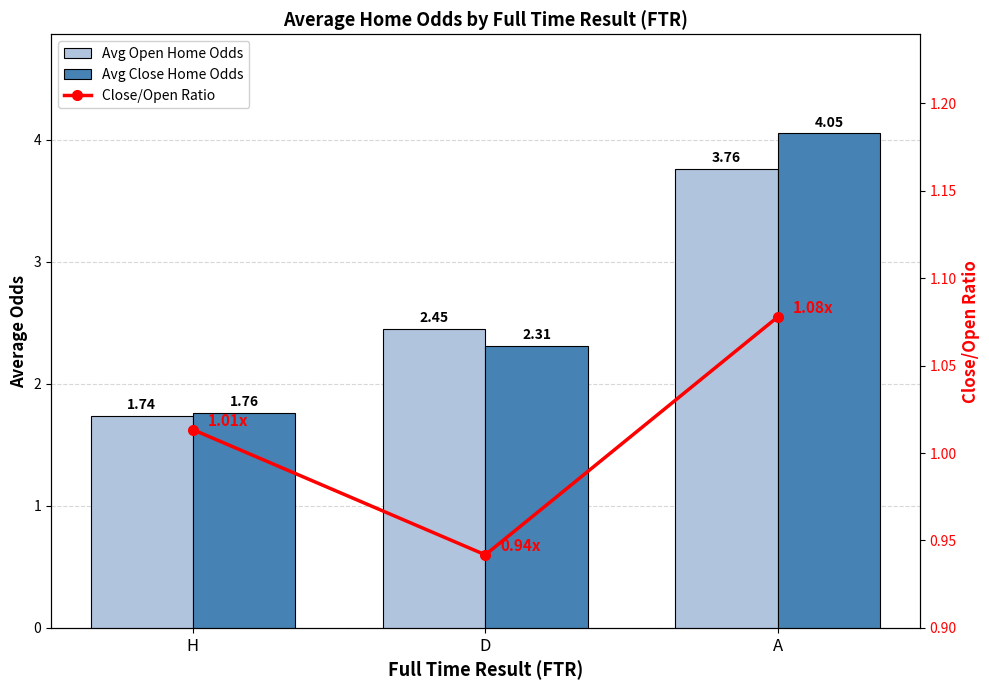

What is the sum of the Avg Open Home Odds values at H and A?

5.5